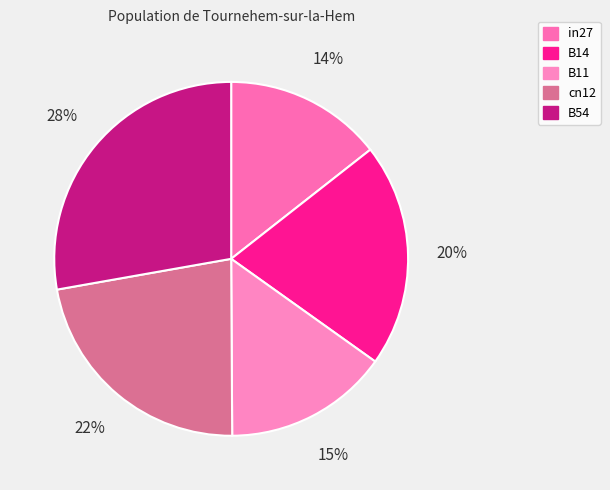

Count the number of slices in the pie.

5